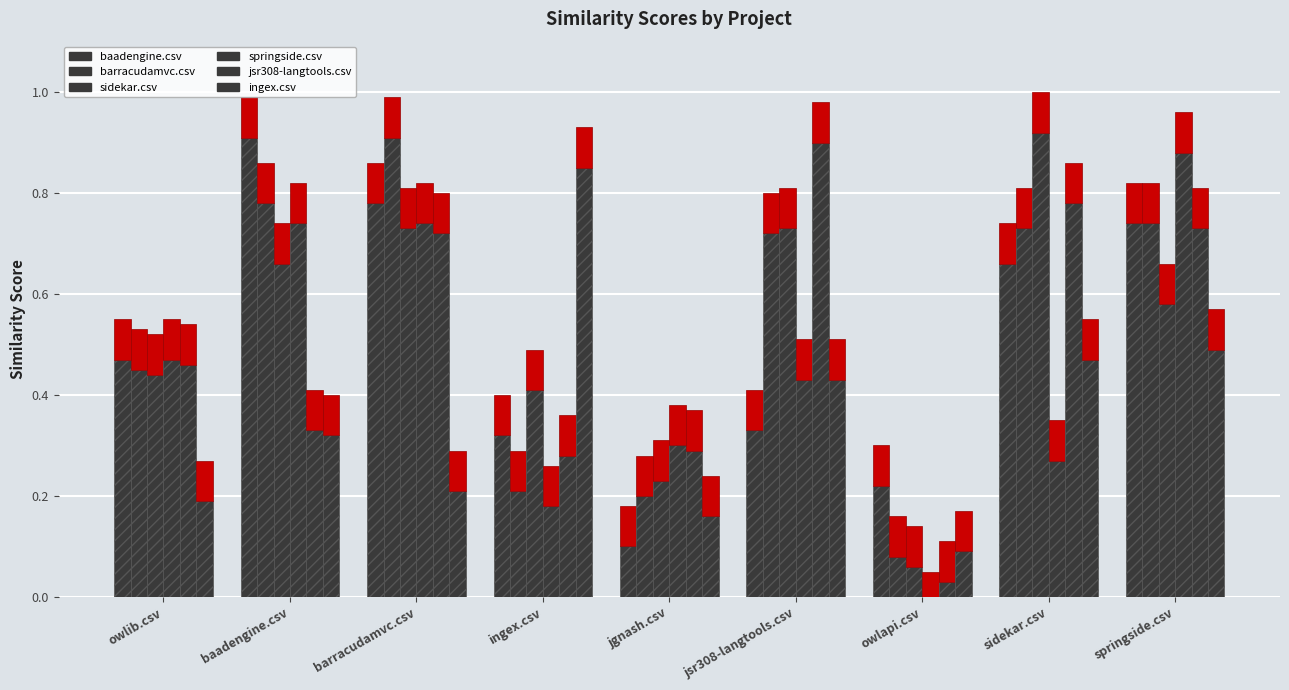

What is the label of the 5th bar from the left?

jgnash.csv